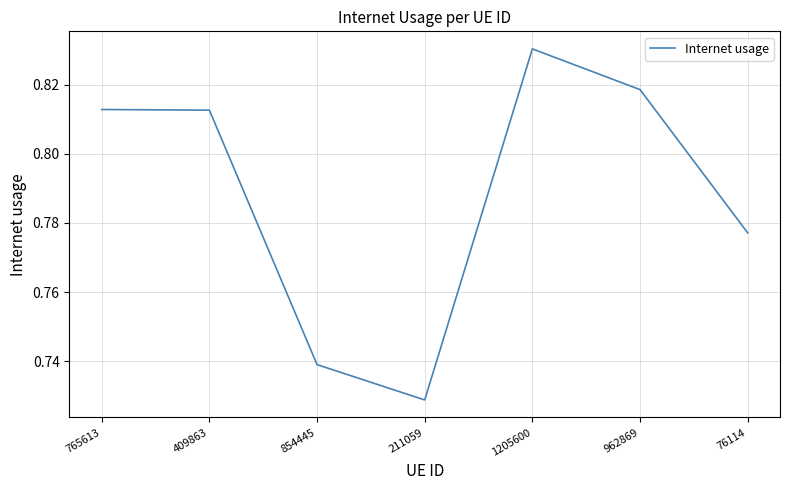

True or false: the data shows 1.2 at 765613.

False